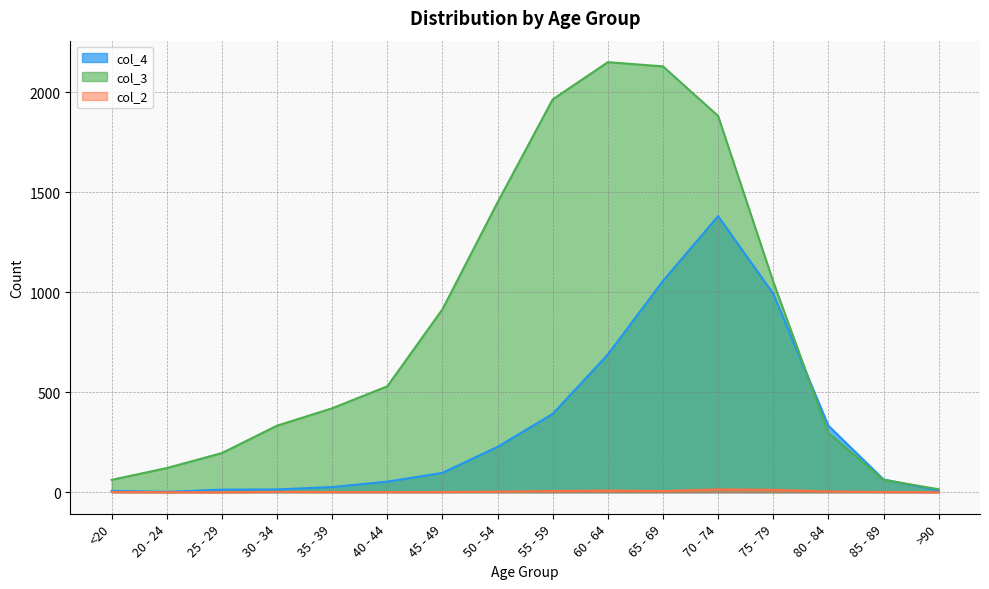

Rank the series at 60 - 64 from lowest to highest value.

col_2, col_4, col_3